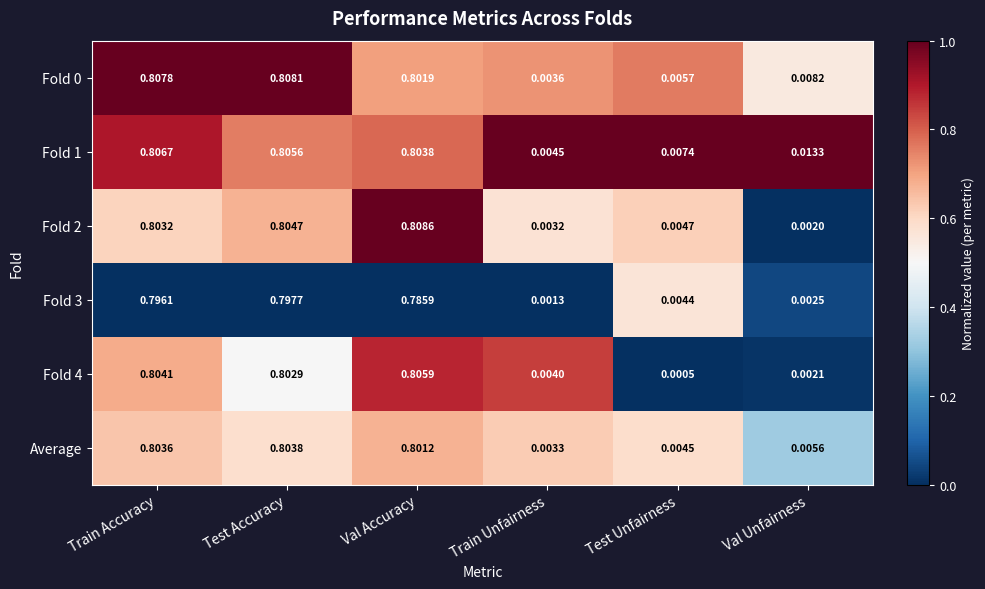

At which label is Fold 3 closest to 0?

Train Unfairness